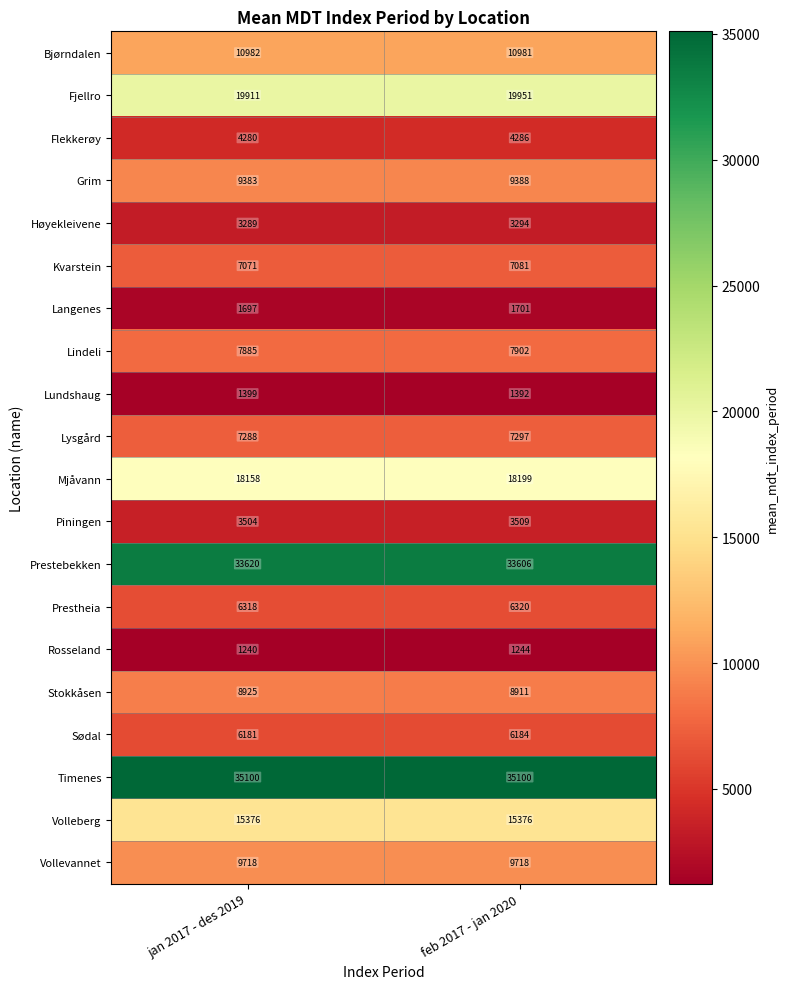

Rank the series by their maximum value, from lowest to highest.

Rosseland, Lundshaug, Langenes, Høyekleivene, Piningen, Flekkerøy, Sødal, Prestheia, Kvarstein, Lysgård, Lindeli, Stokkåsen, Grim, Vollevannet, Bjørndalen, Volleberg, Mjåvann, Fjellro, Prestebekken, Timenes